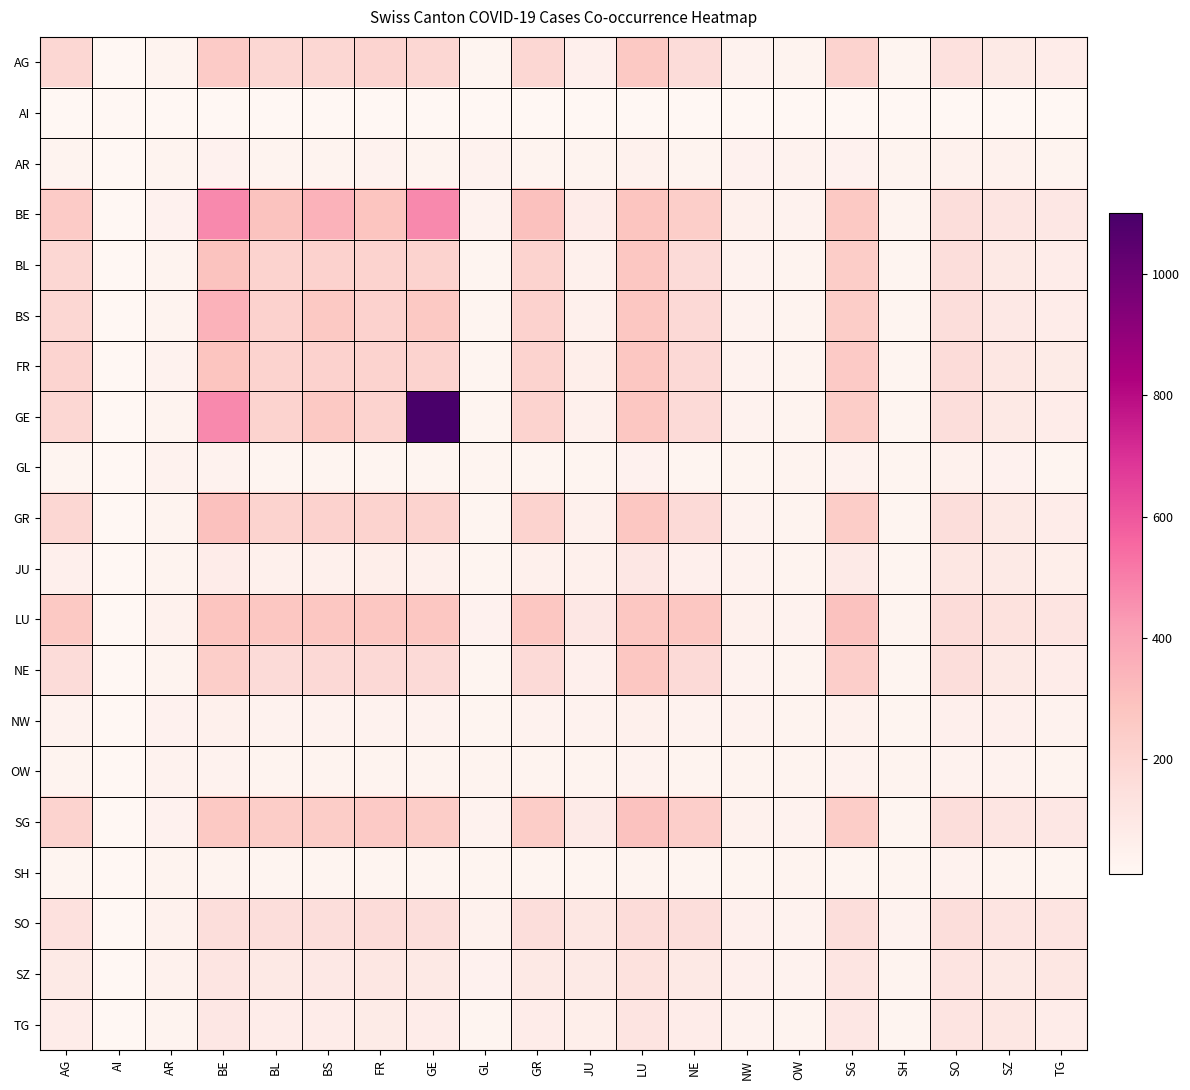

List the series in order of their peak value, lowest first.

AI, SH, OW, GL, AR, NW, JU, TG, SZ, SO, AG, NE, FR, BL, LU, SG, GR, BS, BE, GE